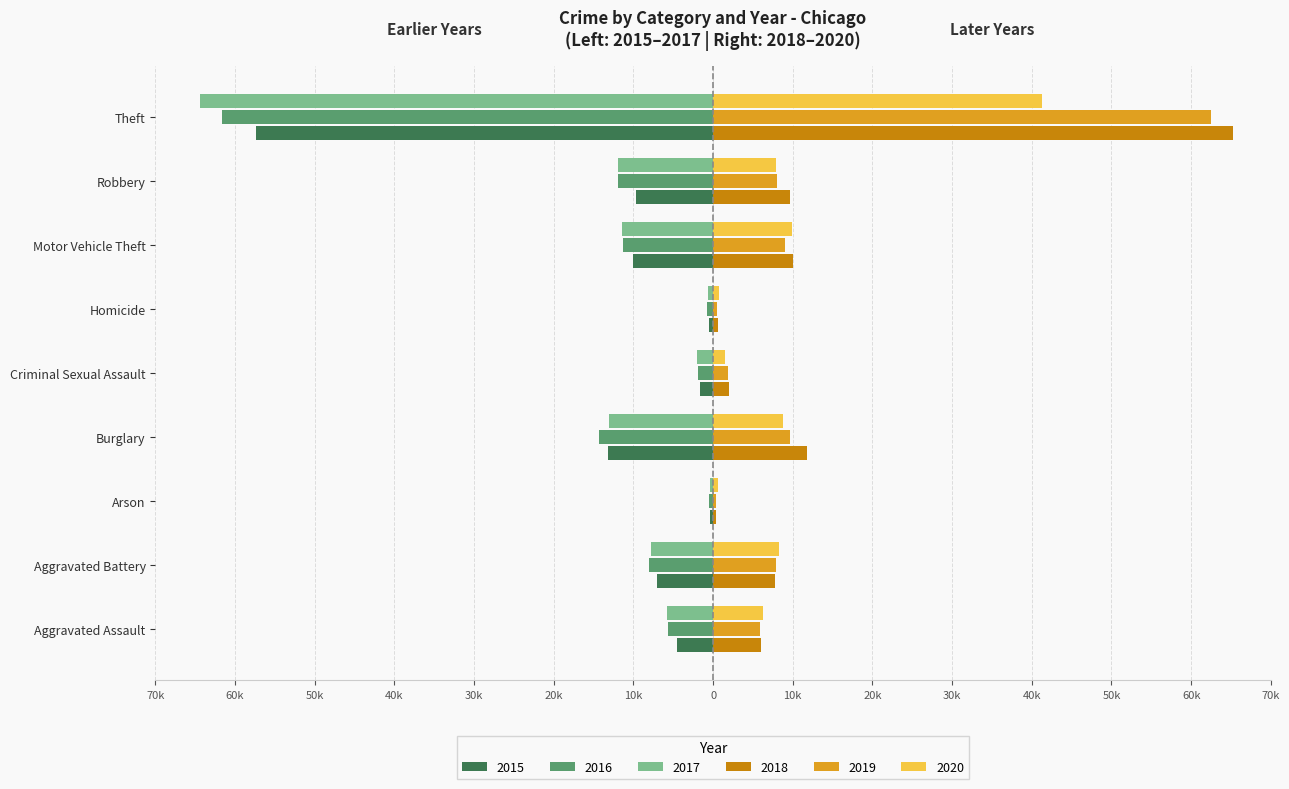

Between Aggravated Assault and Robbery, which series saw the biggest shift?

2016